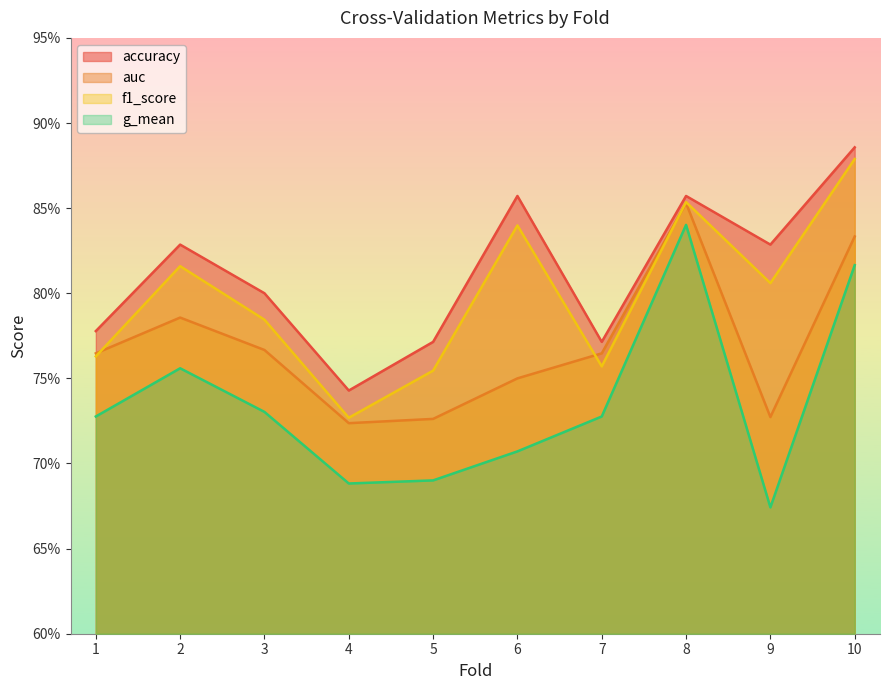

How many lines are shown in the chart?

4